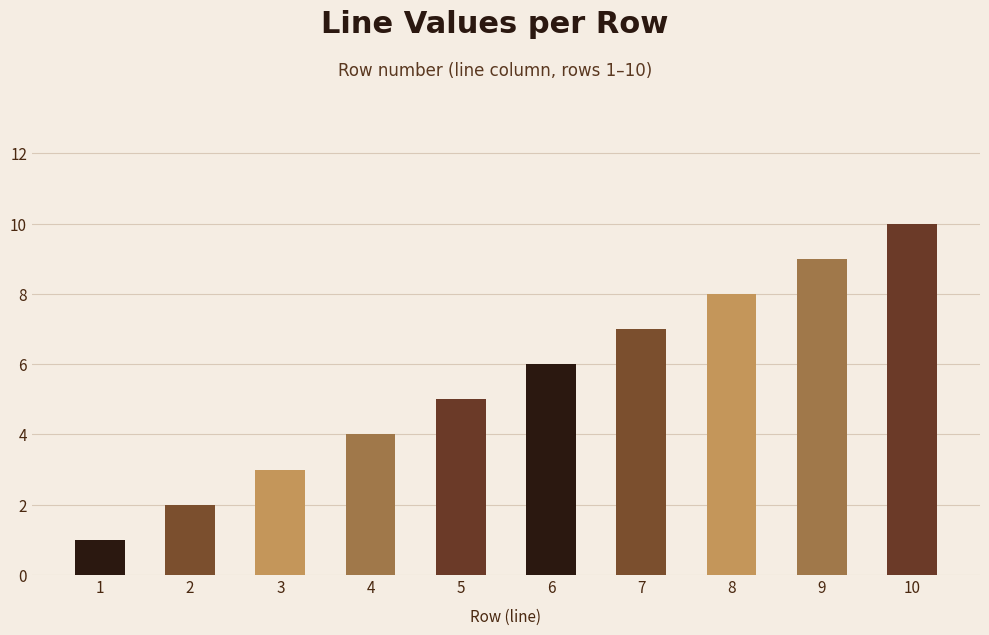

Which label corresponds to the smallest value in the chart?

1